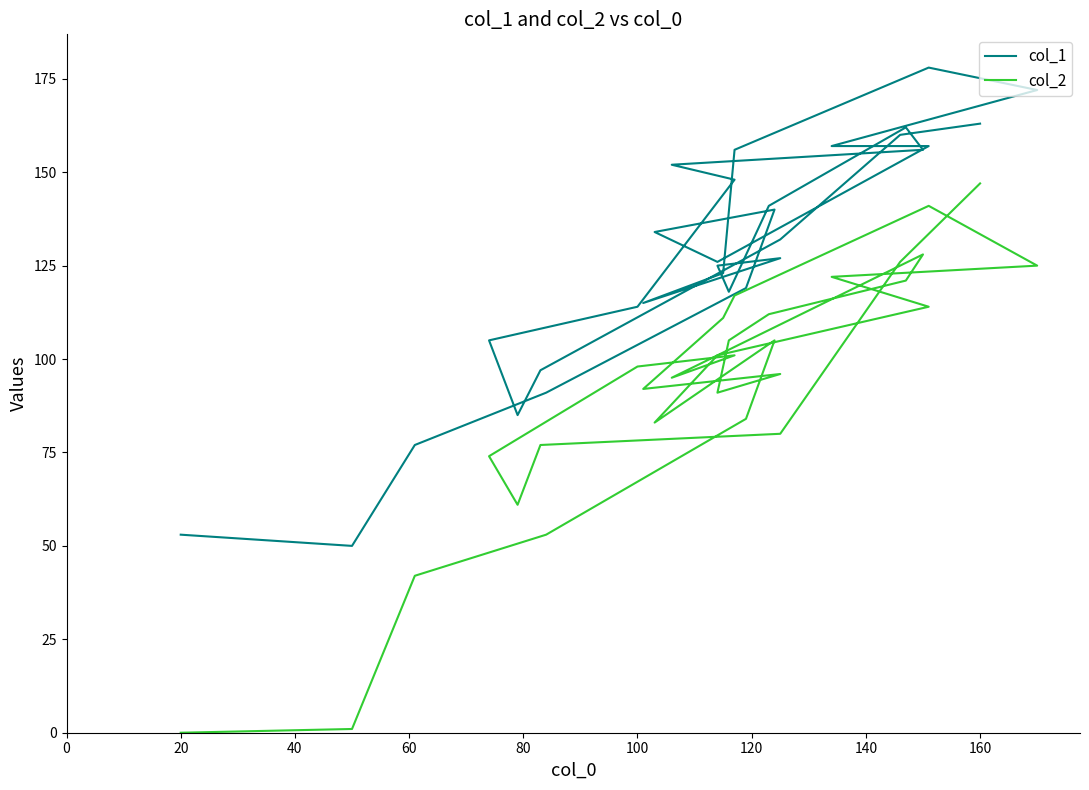

Rank the series at 18 from highest to lowest value.

col_1, col_2